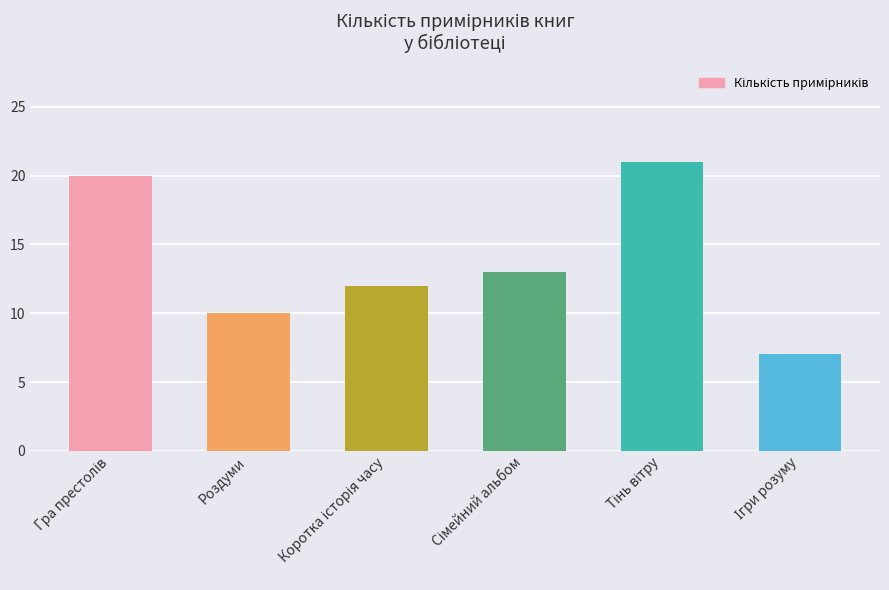

The value at Роздуми is 10. True or false?

True